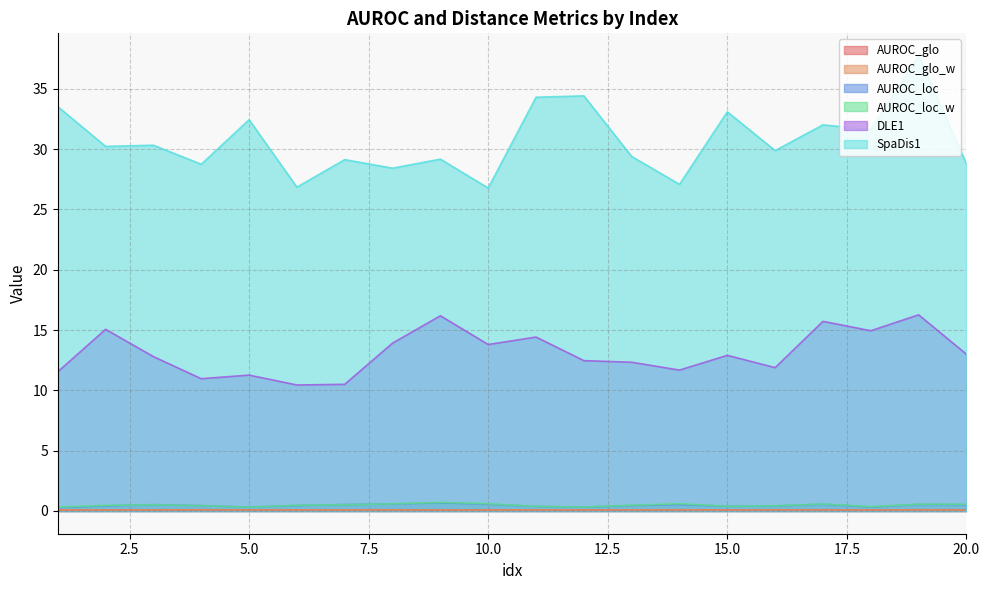

What is the difference between the maximum and minimum values in the AUROC_loc_w series?

0.4